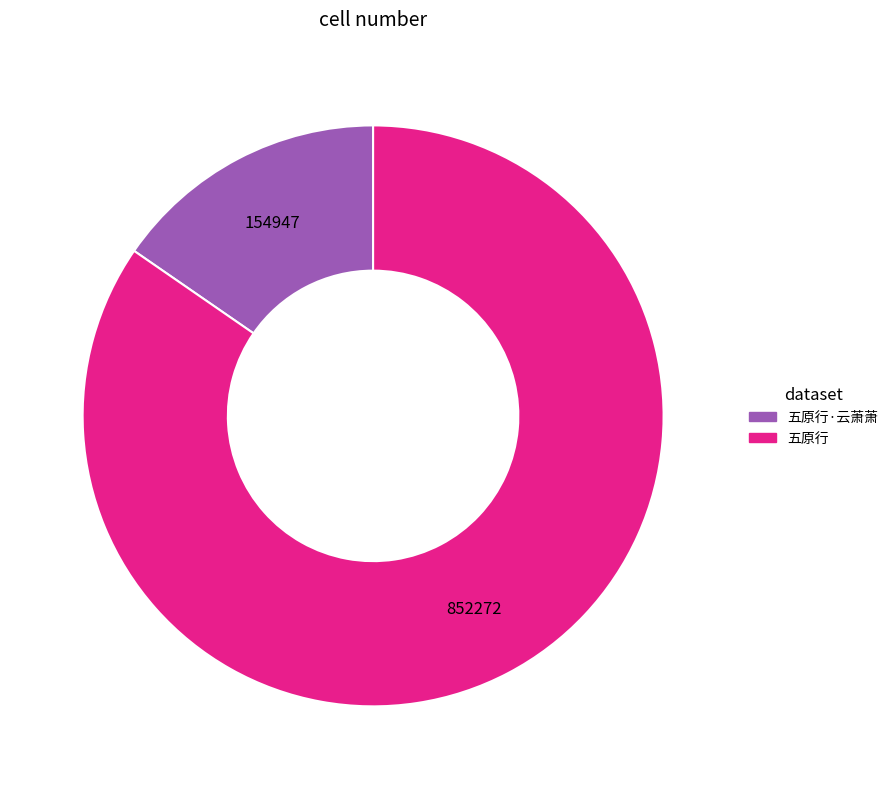

How many segments does this pie chart have?

2